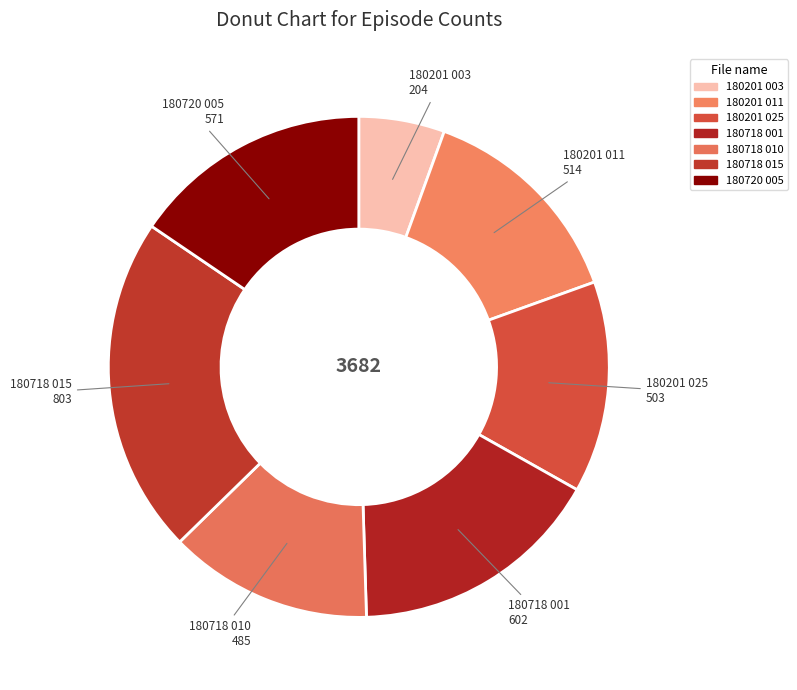

True or false: 180201 025 accounts for 27% of the total.

False